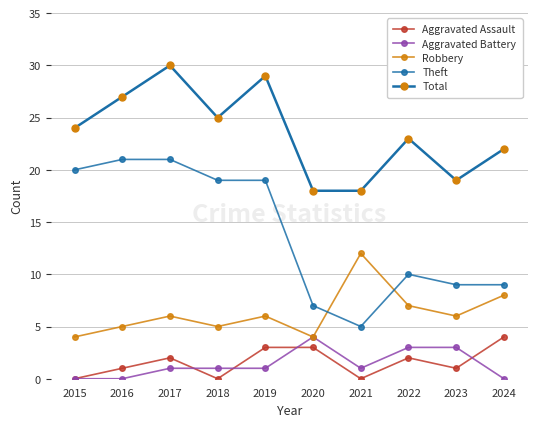

Rank the series at 2018 from lowest to highest value.

Aggravated Assault, Aggravated Battery, Robbery, Theft, Total